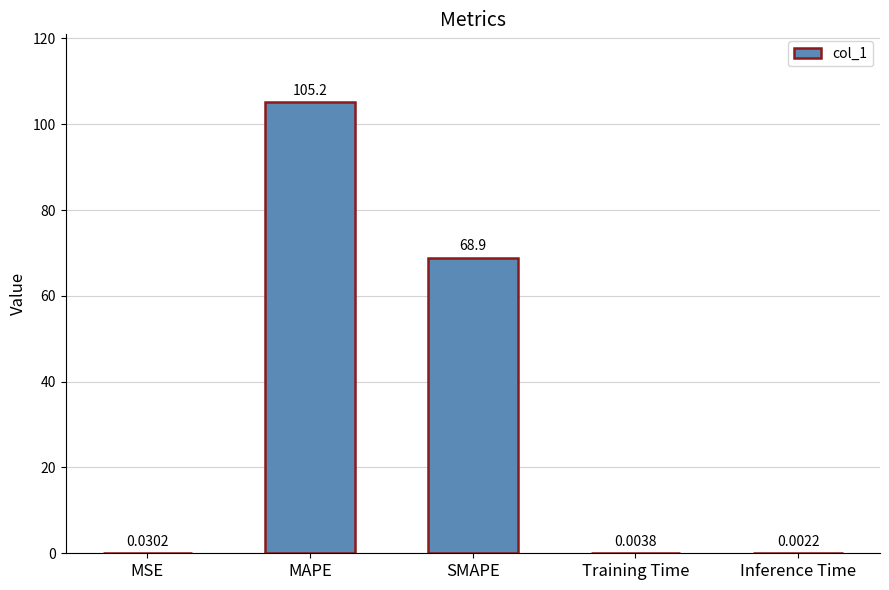

Which label corresponds to the largest value in the chart?

MAPE